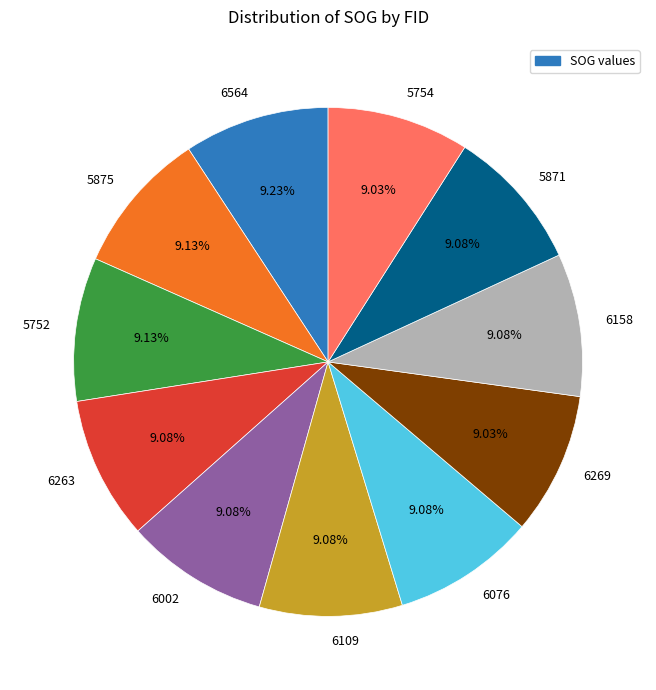

How many segments does this pie chart have?

11